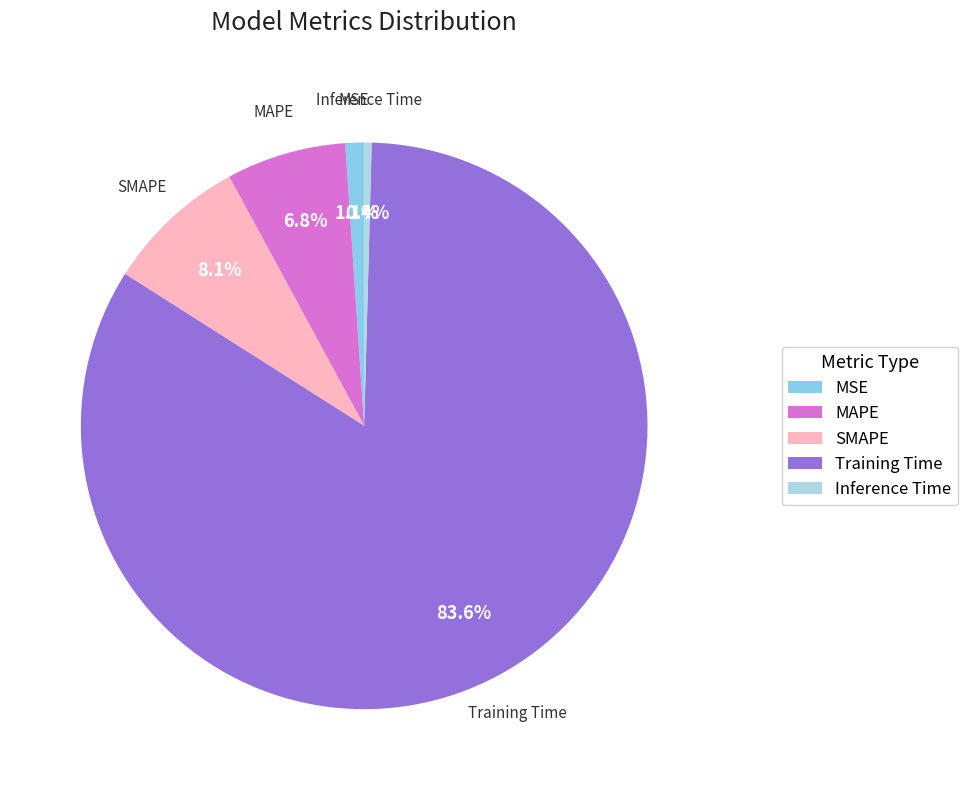

To the nearest percent, what is the difference between the largest and smallest slice percentages?

83%